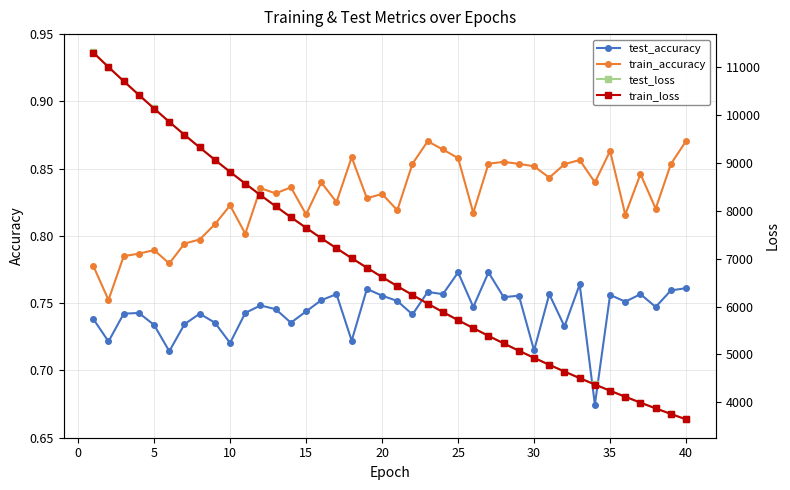

The test_accuracy series shows 1.0 at 5. True or false?

False